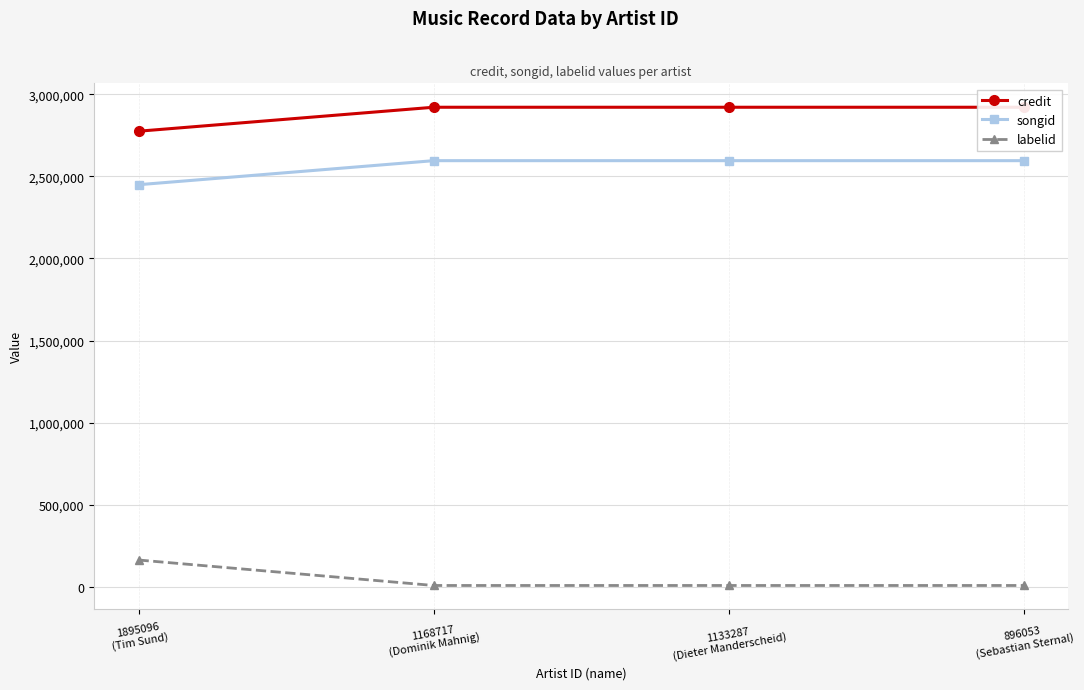

What is the difference between the highest and lowest values at 1168717
(Dominik Mahnig)?

2913329